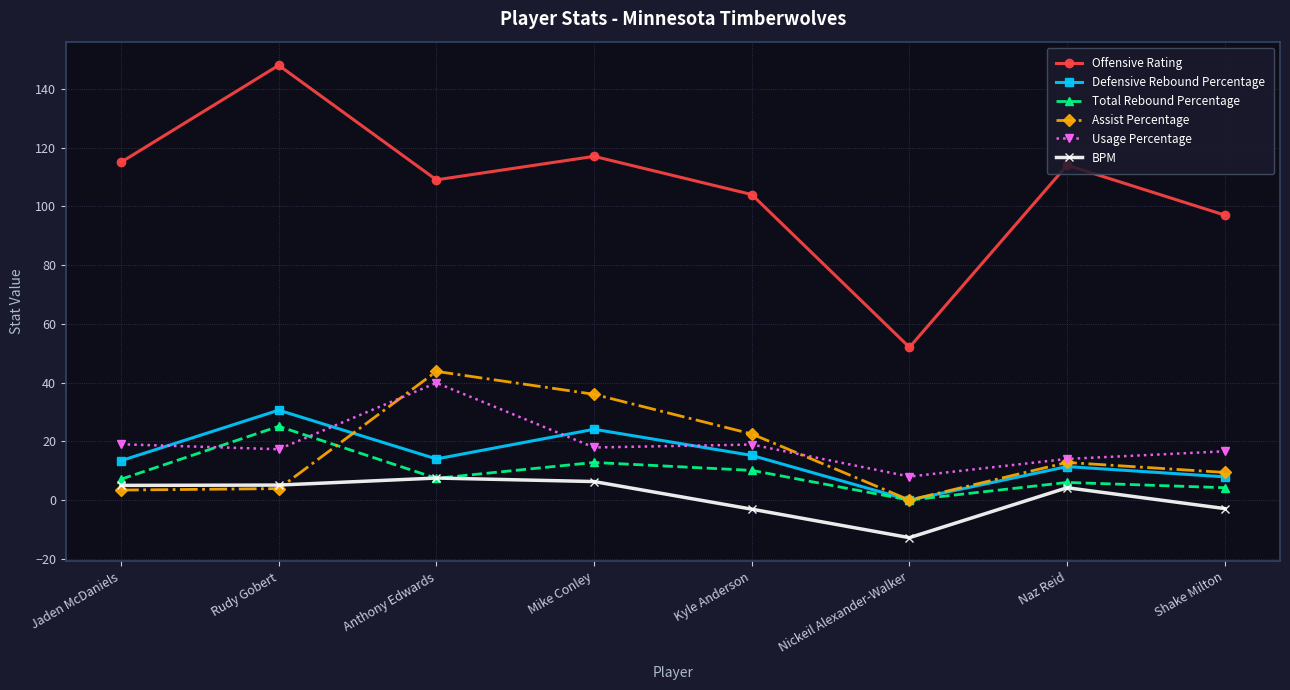

How many lines are shown in the chart?

6